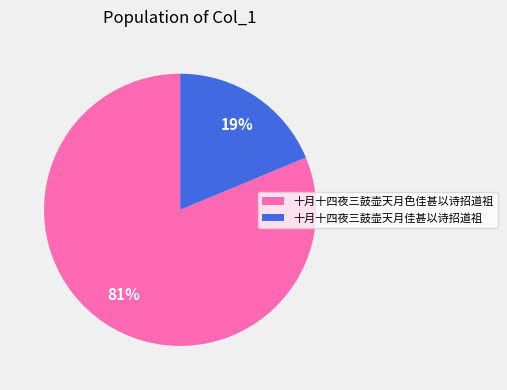

True or false: 十月十四夜三鼓壶天月佳甚以诗招道祖 accounts for 19% of the total.

True